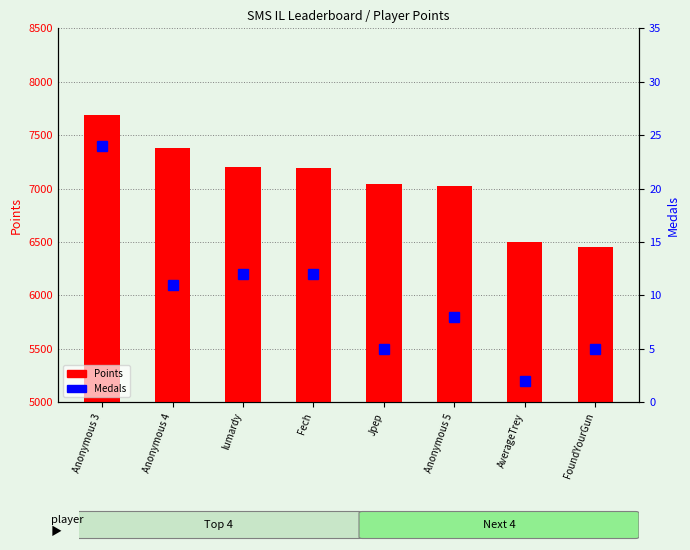

What is the value of the Points bar at the 7th from the left?

6497